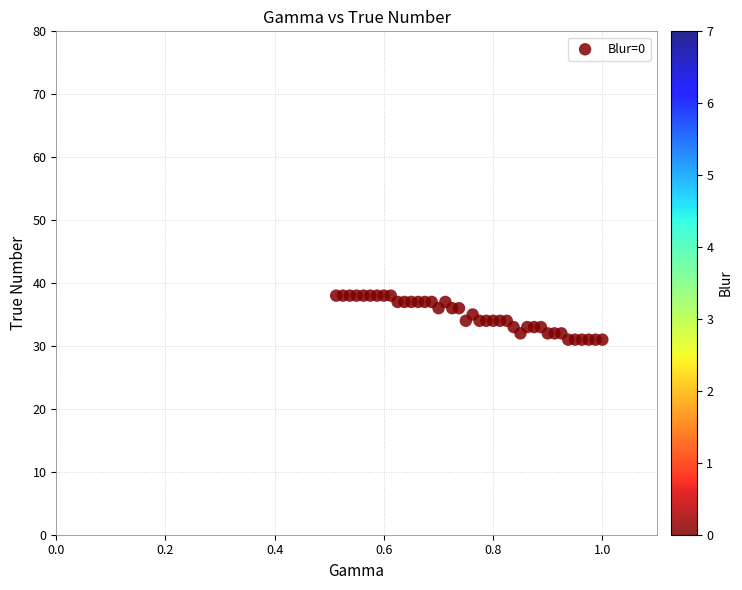

What is the range of Y values (max minus min)?

7